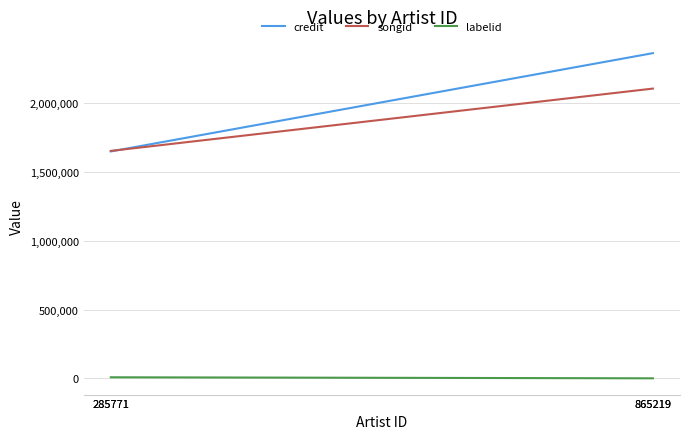

What are all the series names shown in the legend?

credit, songid, labelid